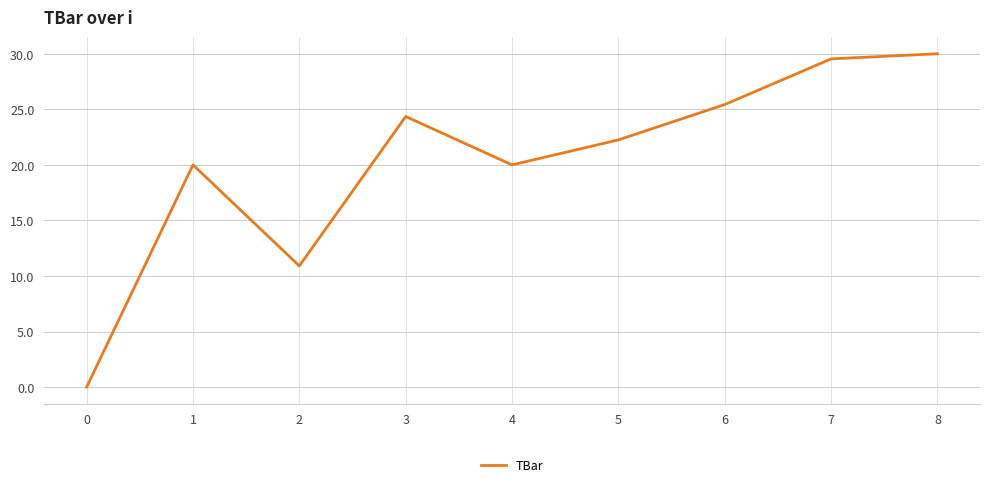

What is the ratio of the value at 6 to the value at 2?

2.3